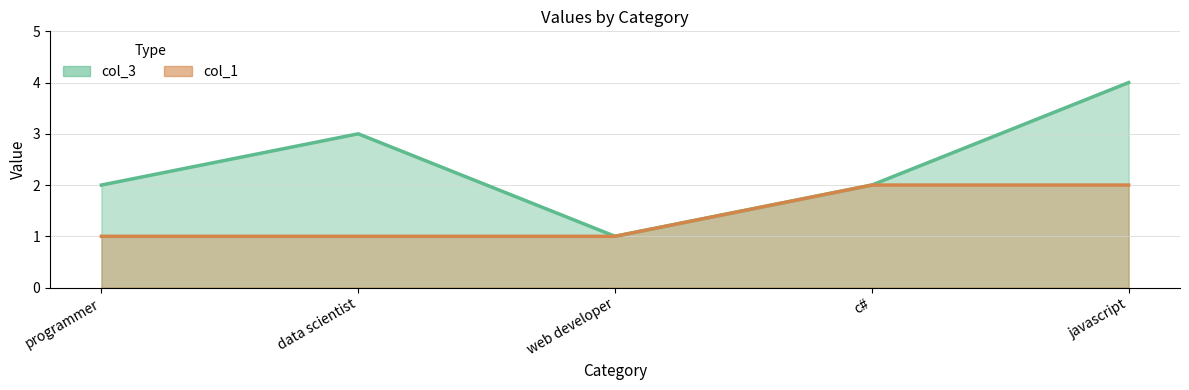

Rank the series at web developer from highest to lowest value.

col_3, col_1